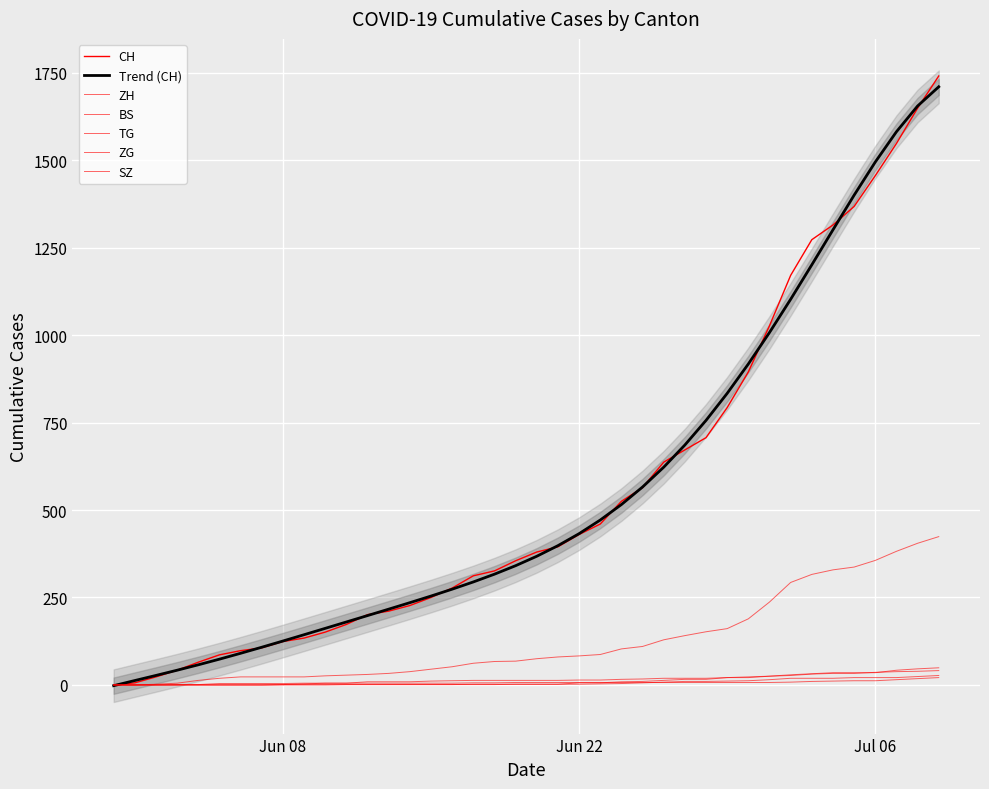

How many data points in CH are above 380?

19